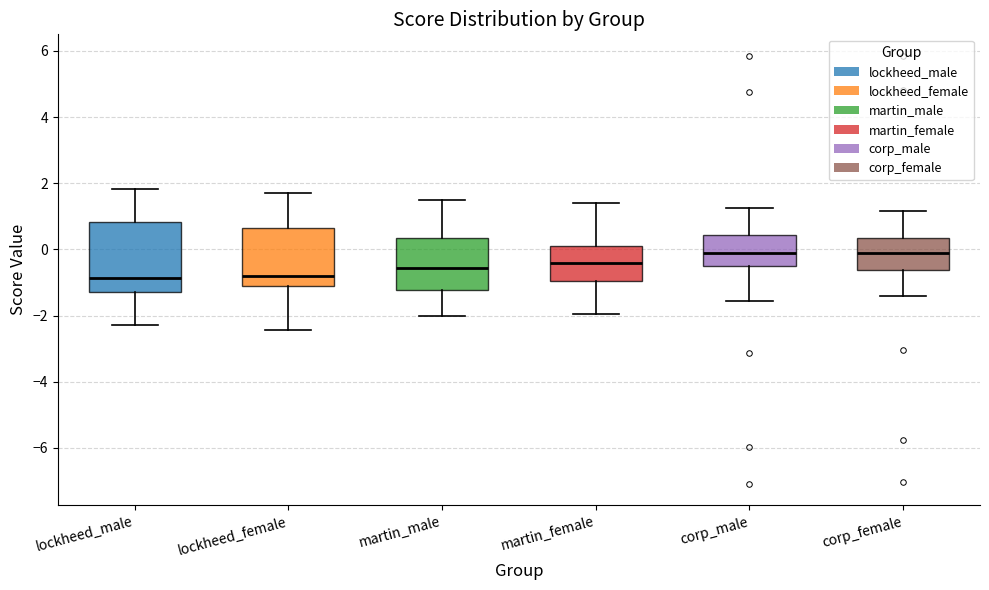

Where does the median line of the box for corp_female sit on the y-axis? The values are not printed on the chart, so give them approximately, as read against the axis.

-0.2